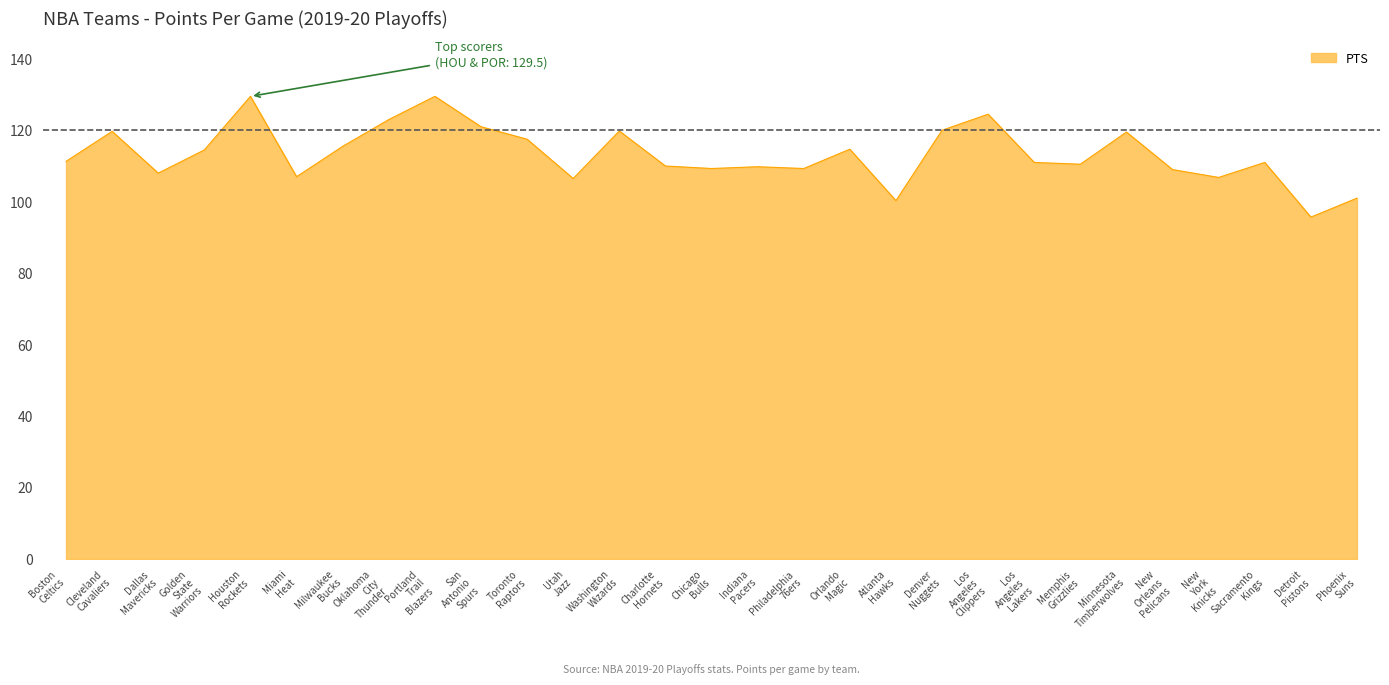

What is the difference between the maximum and minimum values?

33.8